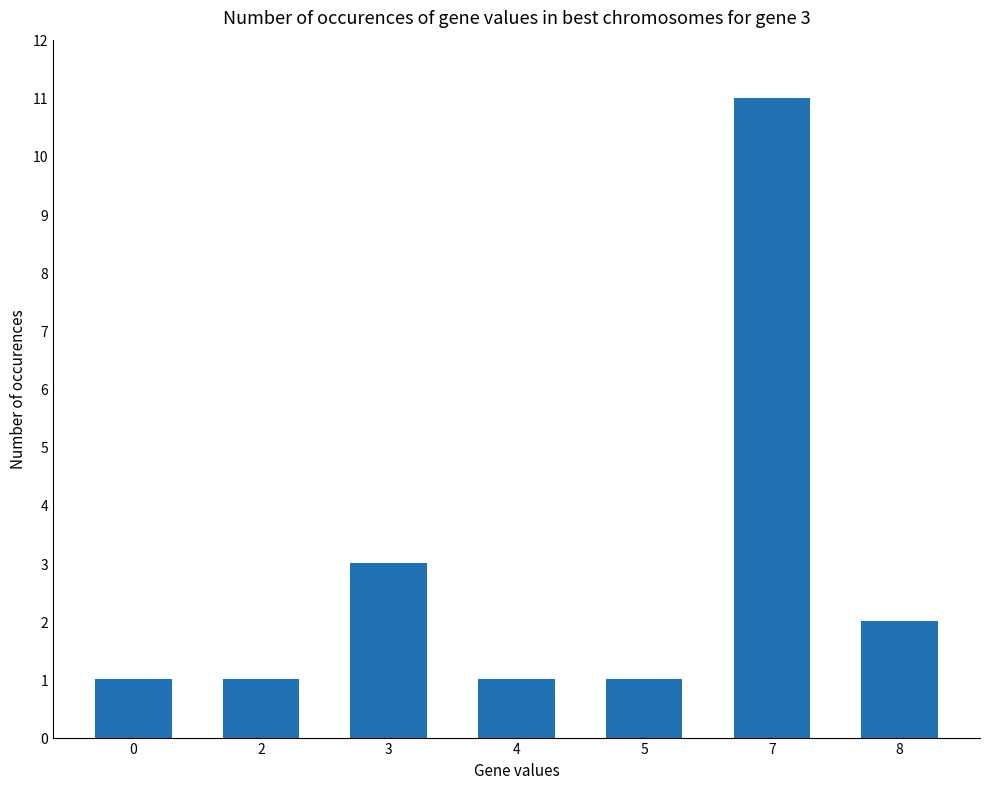

Where is the data nearest to the value 6?

3